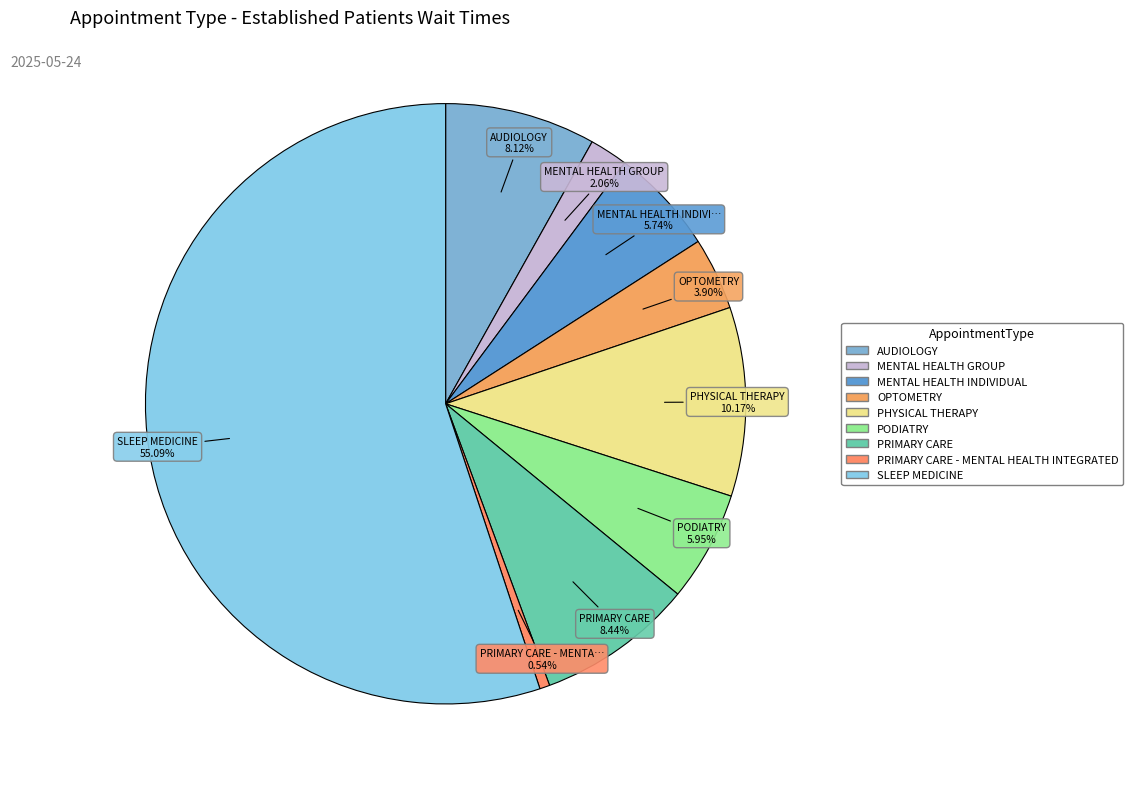

Does MENTAL HEALTH INDIVIDUAL account for over 50% of the chart?

No